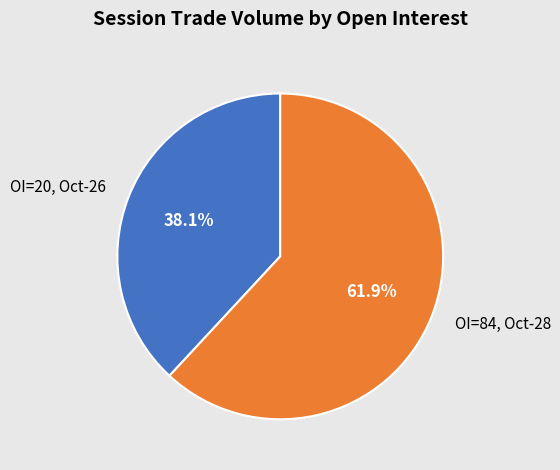

How many slices are in this pie chart?

2